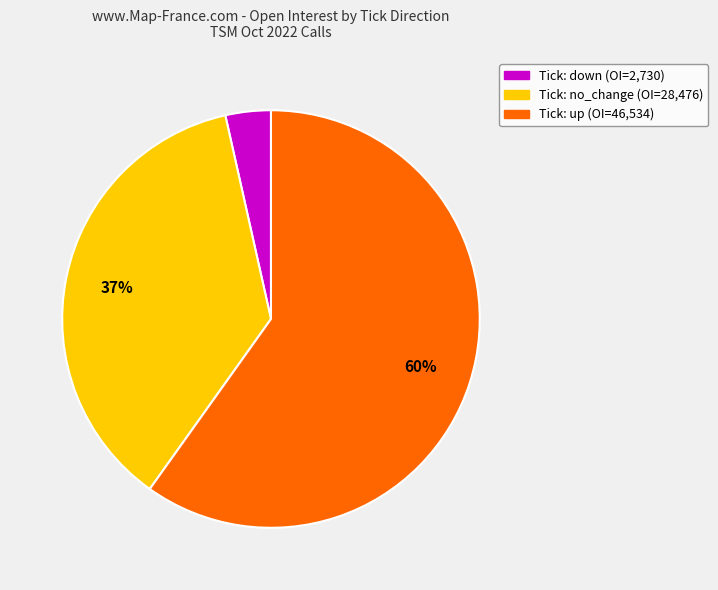

How many segments does this pie chart have?

3